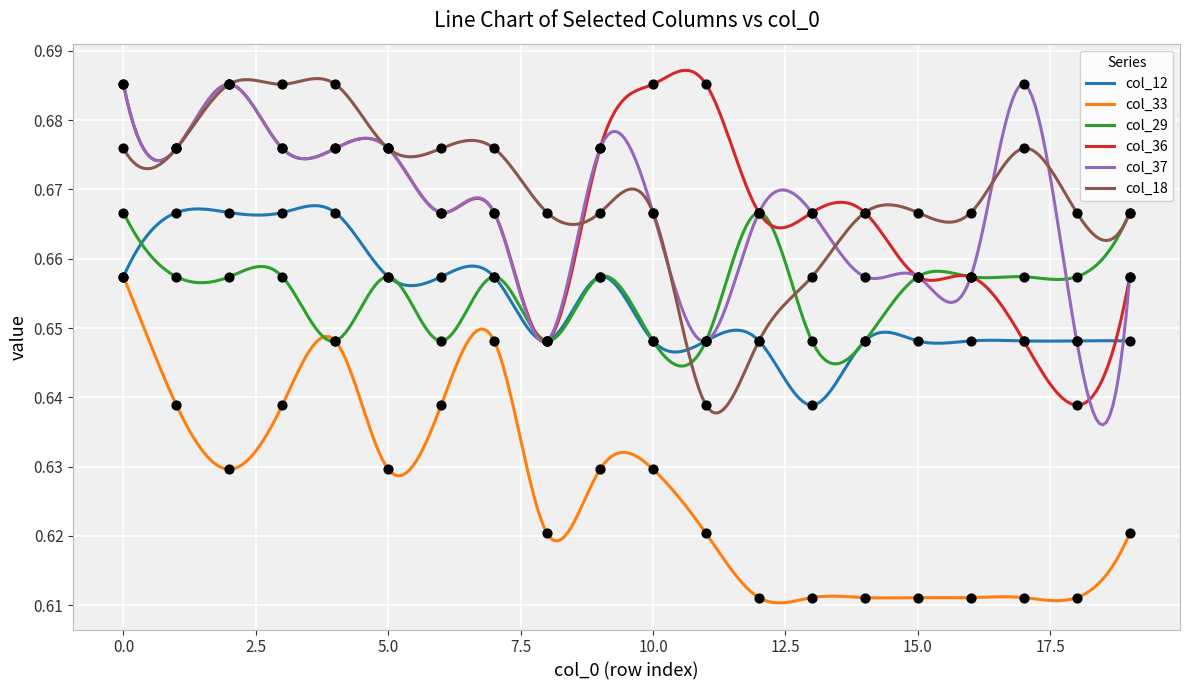

Which series reaches the minimum Y coordinate?

col_33